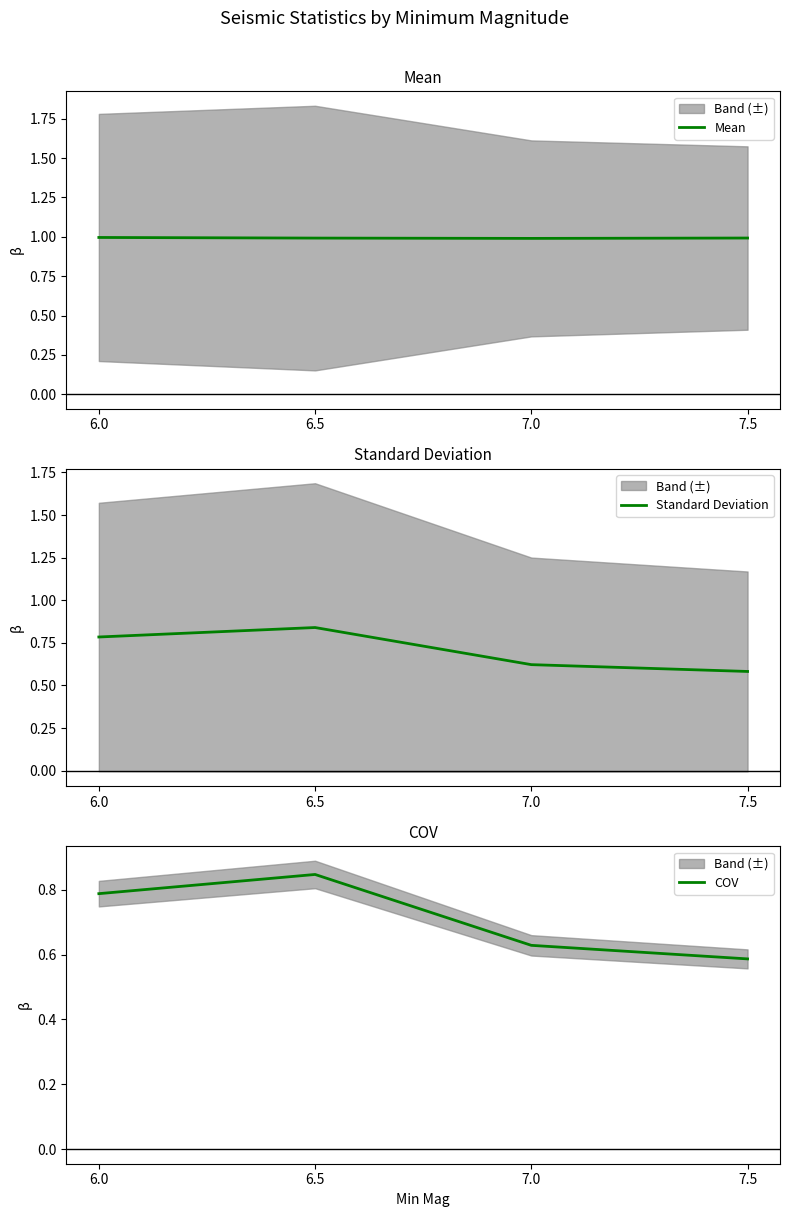

True or false: Standard Deviation and COV intersect in this chart.

False